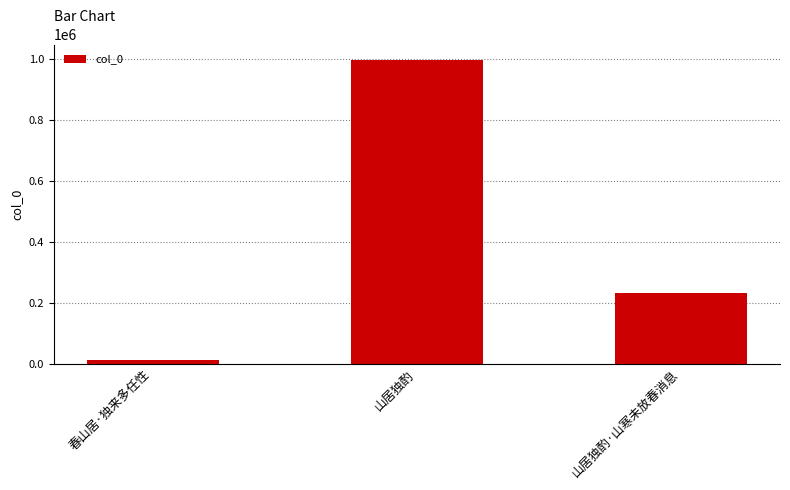

What is the label of the 1st bar from the right?

山居独酌·山寒未放春消息